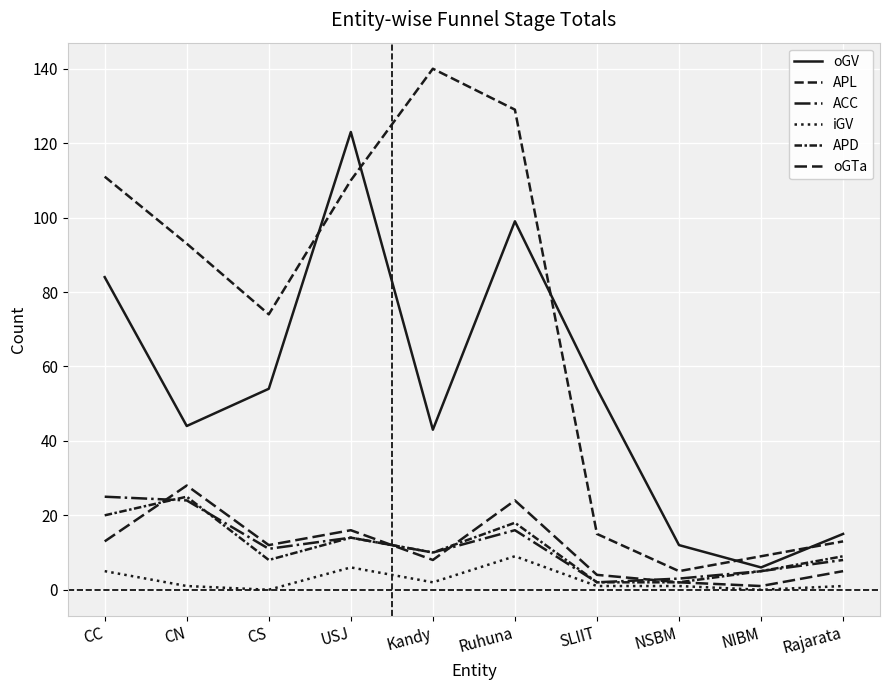

What position from the right is USJ?

7